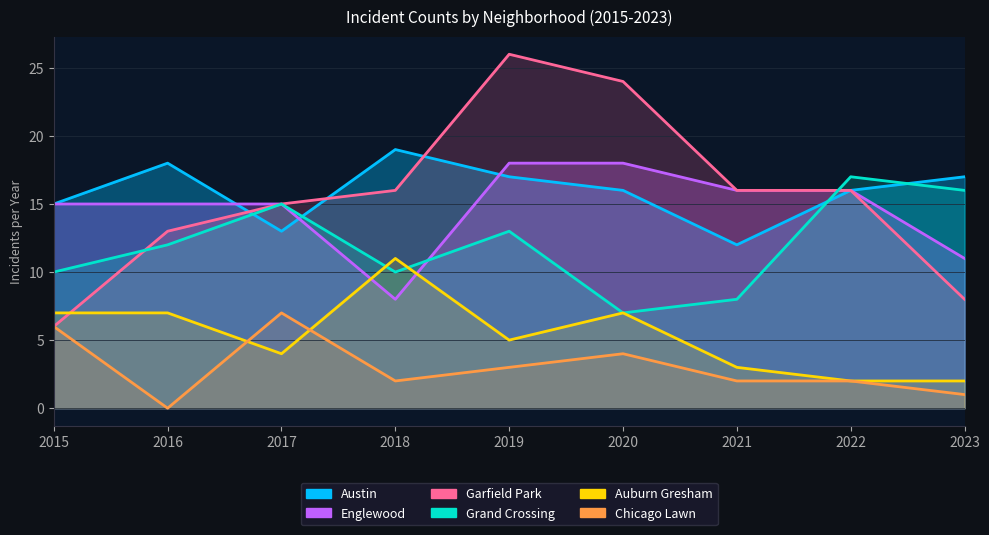

Which series has the largest total across all categories?

Austin